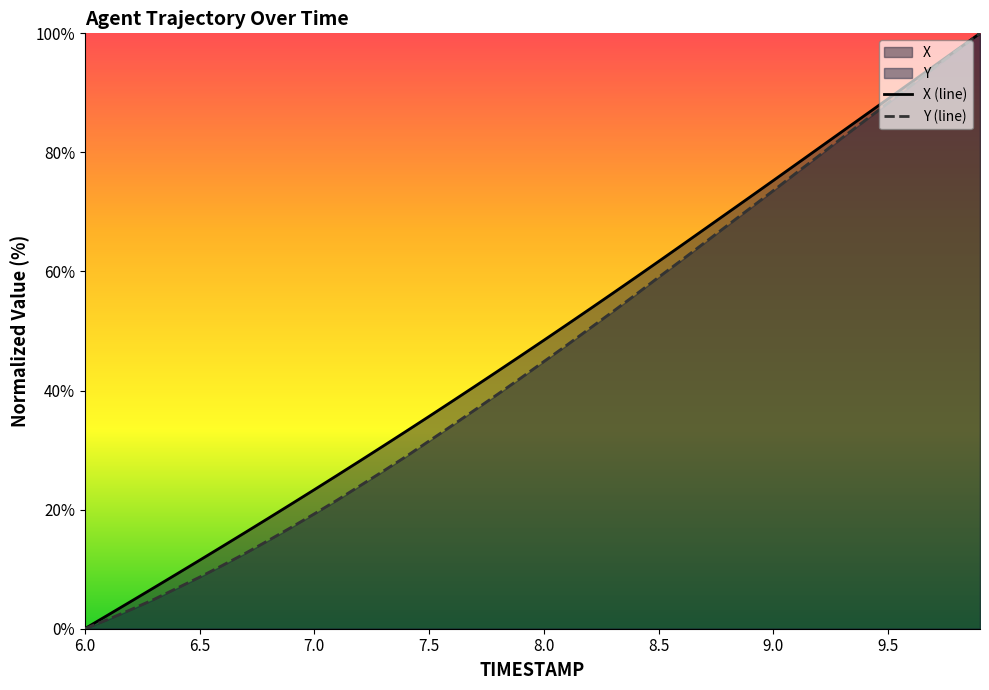

True or false: X (line) has a value of 78.4 at 8.0.

False